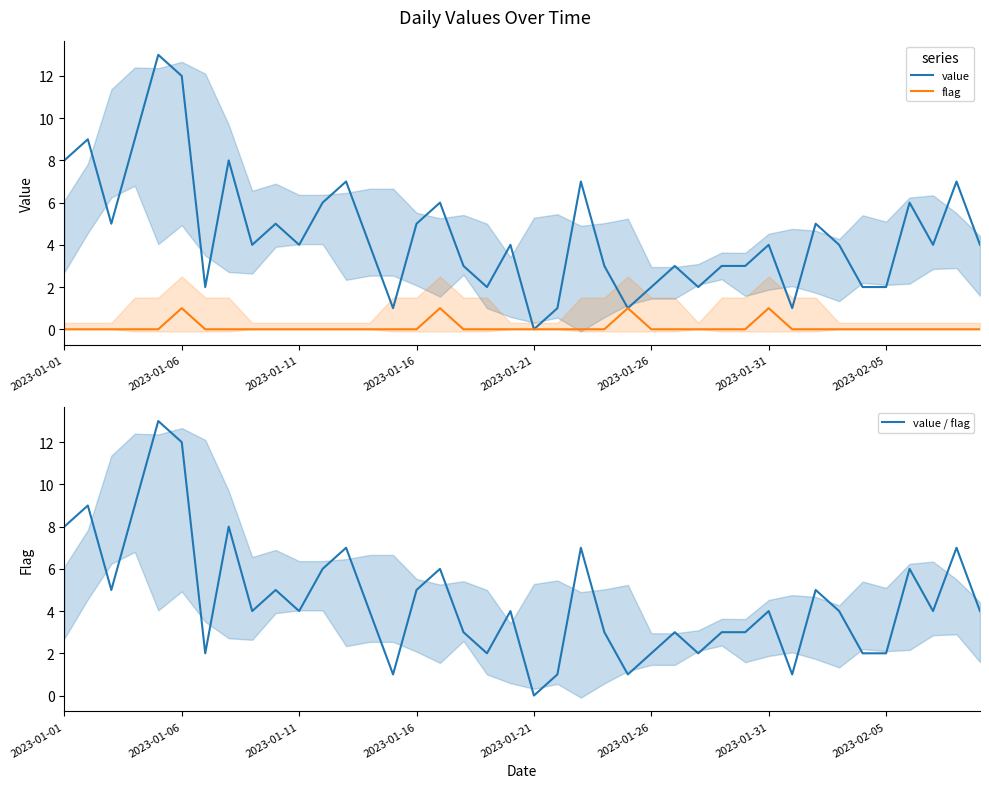

What is the sum of all value / flag values?

181